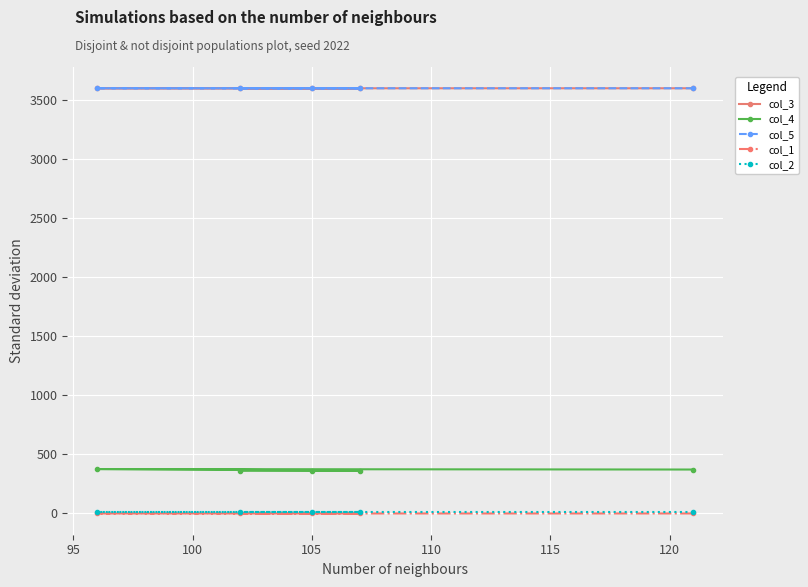

At how many categories does at least one series exceed 2782?

5